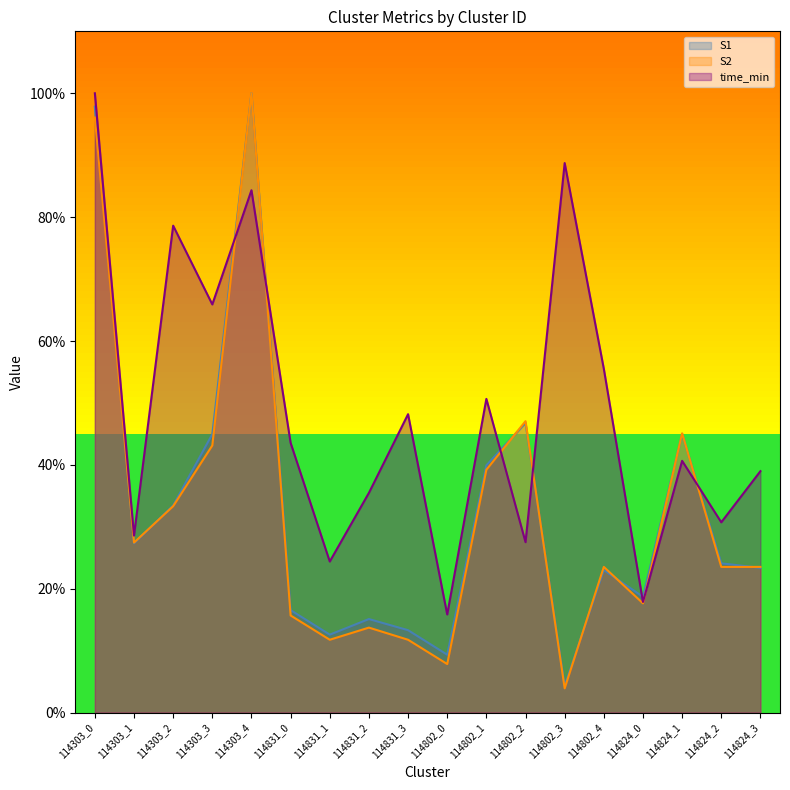

What is the sum of all S2 values?

584.3